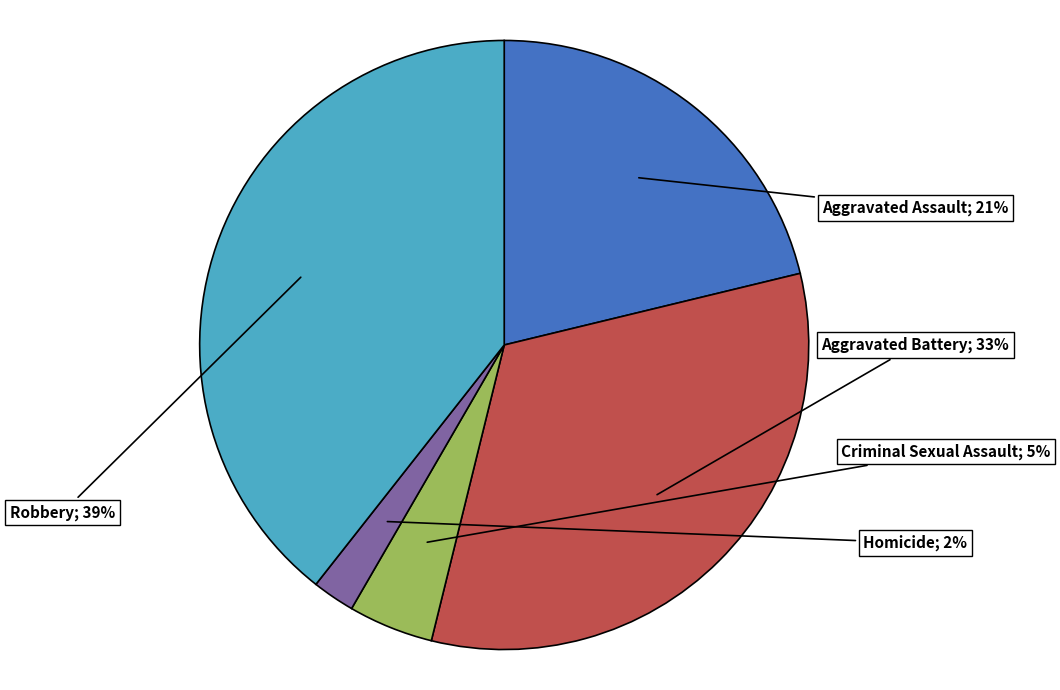

Is there any slice that represents more than half of the pie?

No